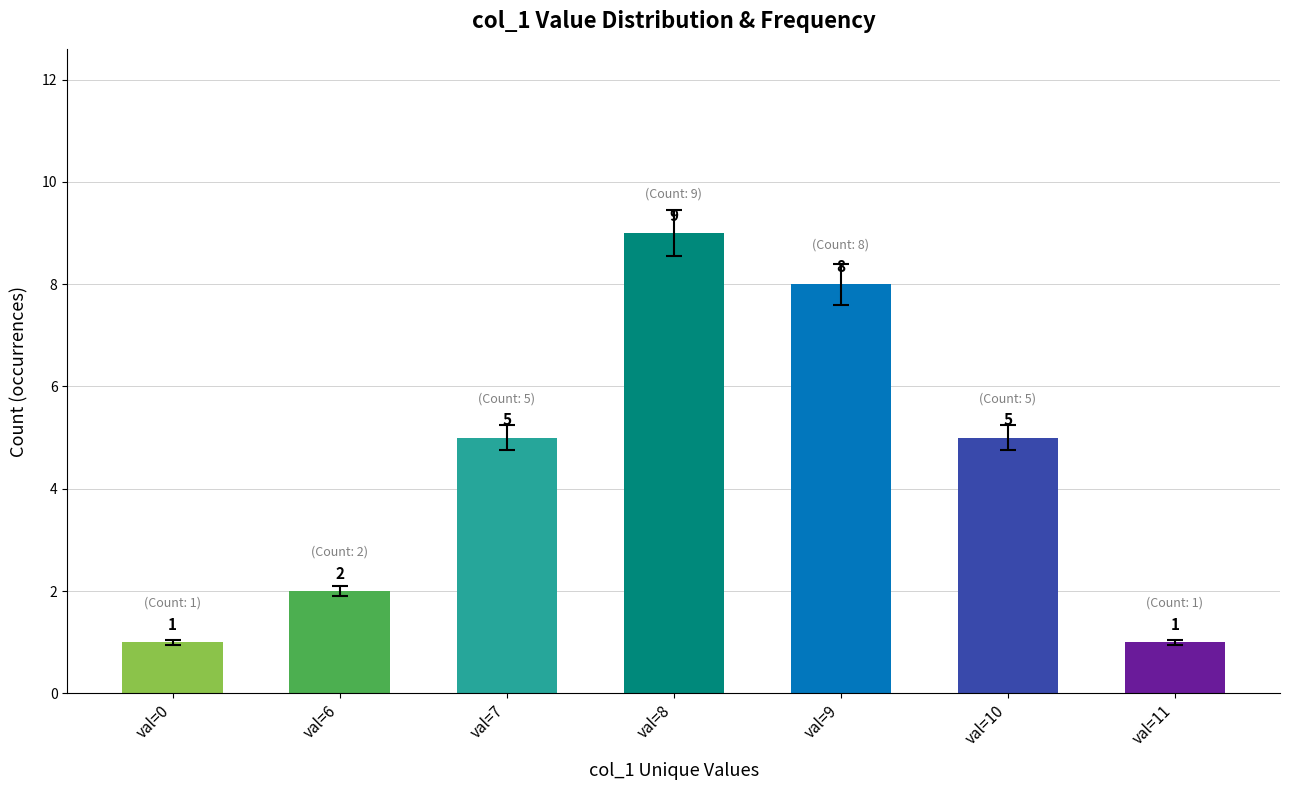

The chart shows a value of 0 at val=11. True or false?

False